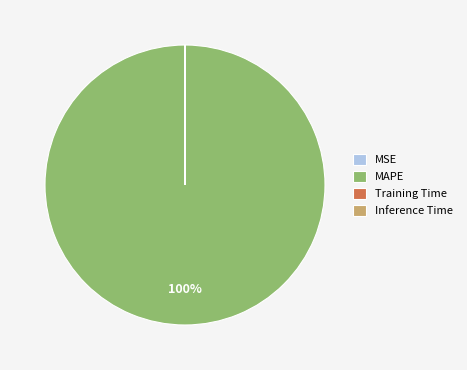

Is there a majority slice in this chart?

Yes